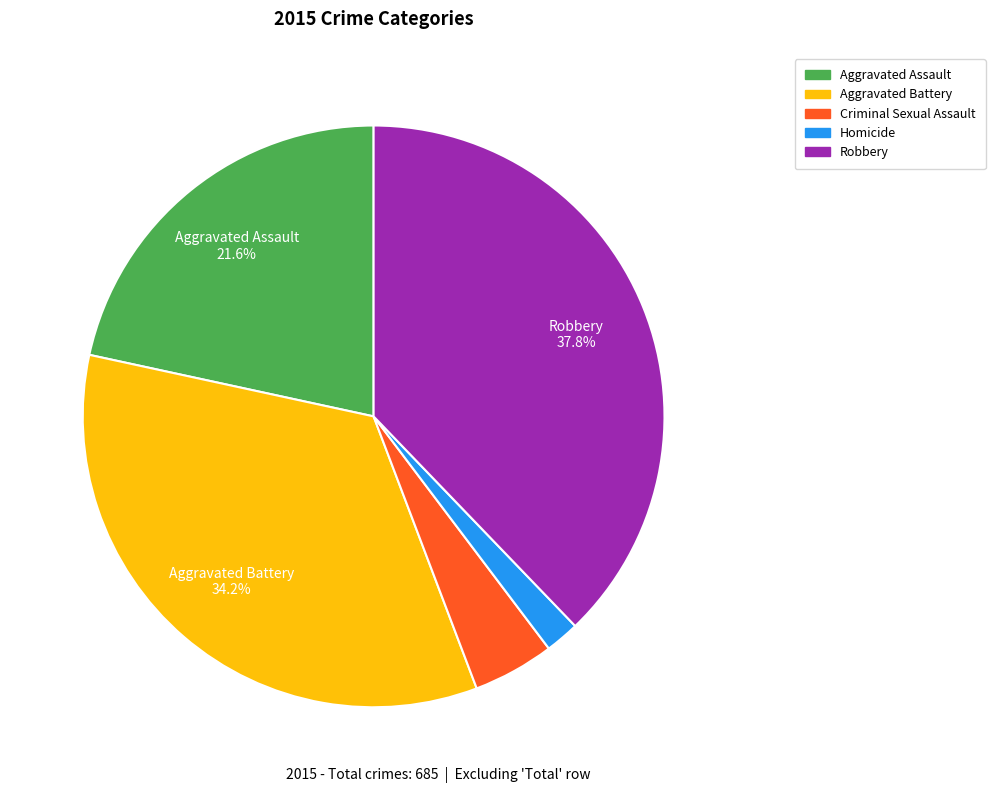

Rank the categories by value from lowest to highest.

Homicide, Criminal Sexual Assault, Aggravated Assault, Aggravated Battery, Robbery